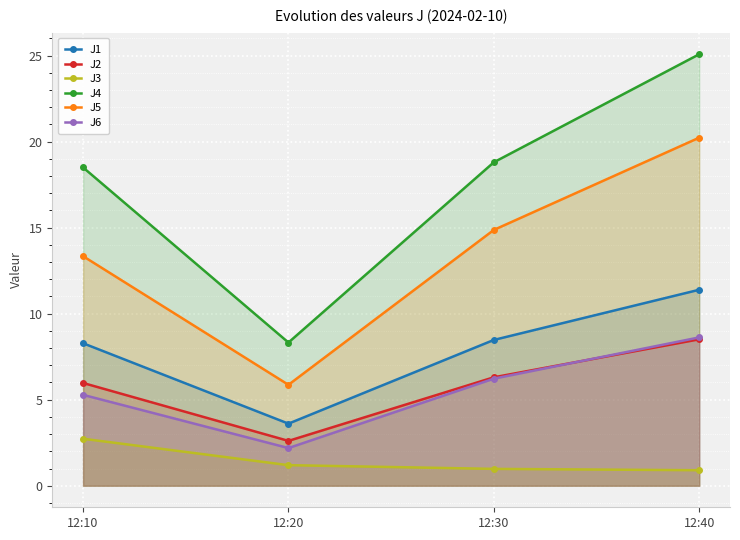

True or false: J6 and J3 cross at least once.

False